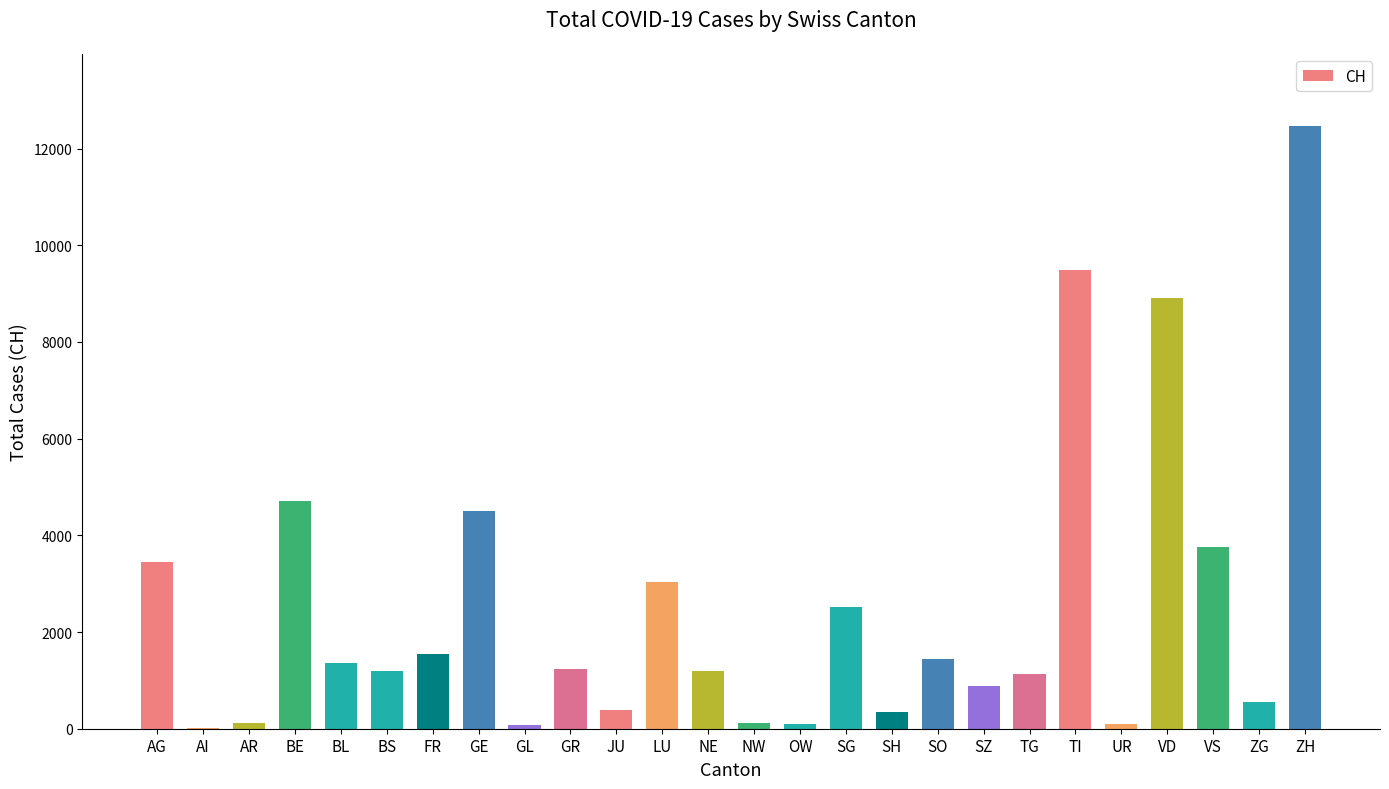

What is the sum of the values at GE and SO?

5953